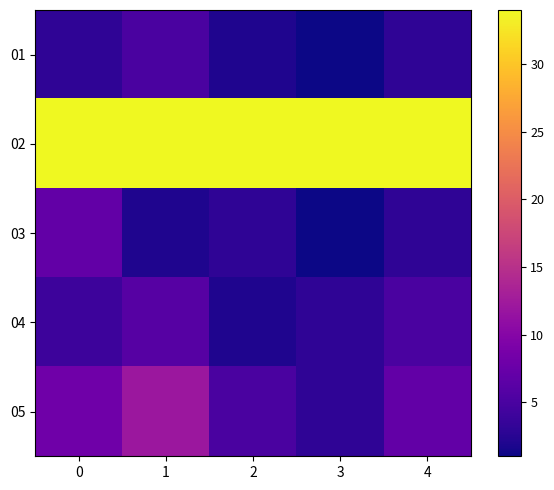

Reading left to right, transcribe all the data shown in this chart.

01: 0=3	1=5	2=2	3=1	4=3
02: 0=34	1=34	2=34	3=34	4=34
03: 0=7	1=2	2=3	3=1	4=3
04: 0=4	1=6	2=2	3=3	4=5
05: 0=8	1=12	2=5	3=3	4=7